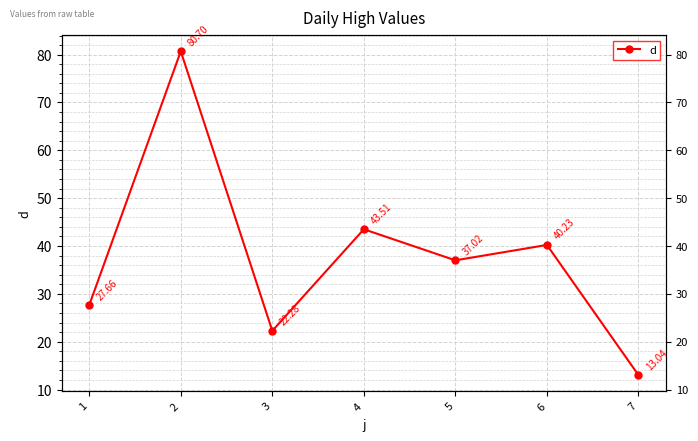

List the labels in order of value, smallest first.

7, 3, 1, 5, 6, 4, 2